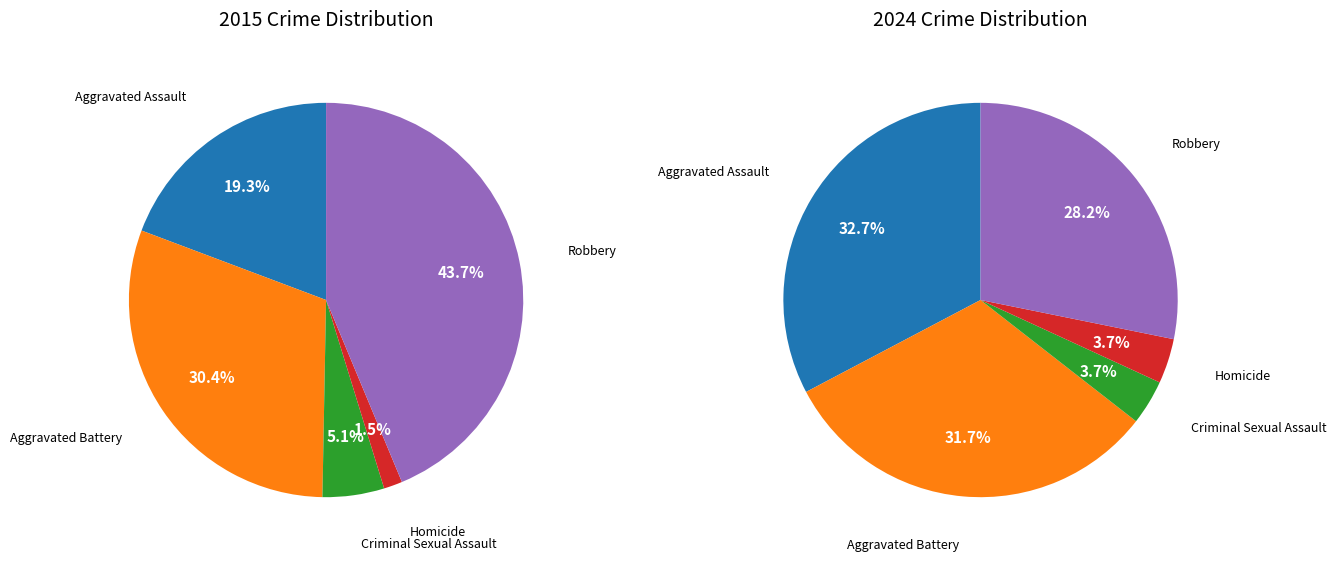

Is Aggravated Assault the majority of the pie?

No